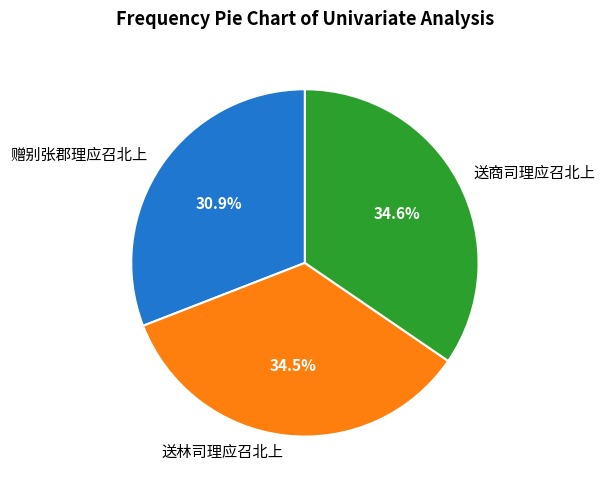

Which slice is the smallest?

赠别张郡理应召北上